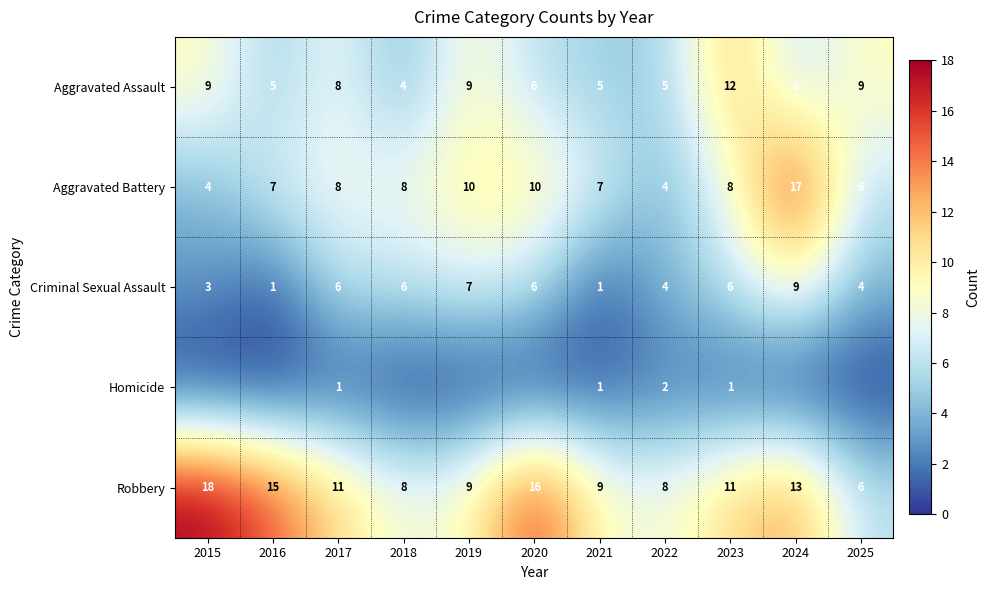

What is the approximate value of Aggravated Battery at 2023?

8